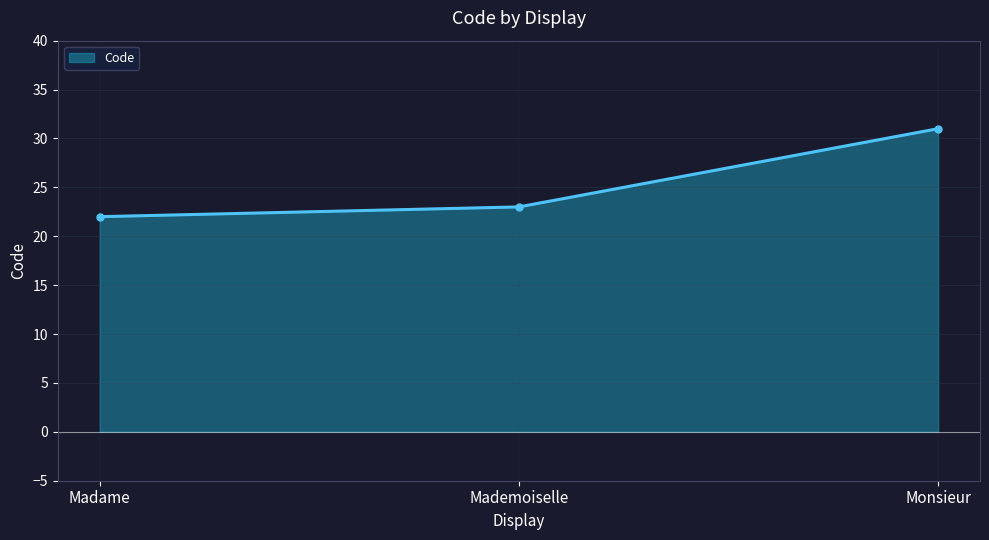

How many lines are shown in the chart?

1